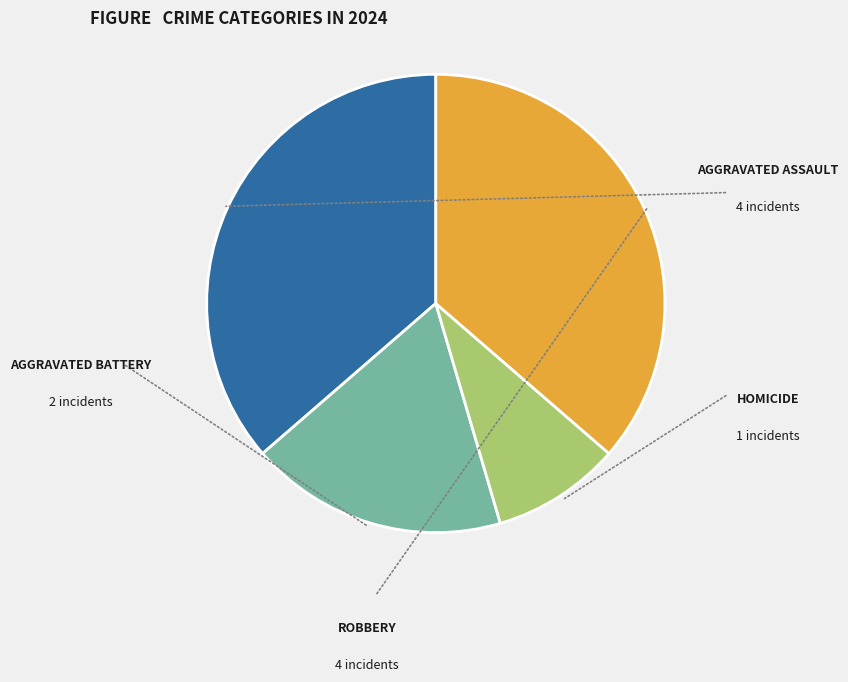

Does any single category account for the majority?

No